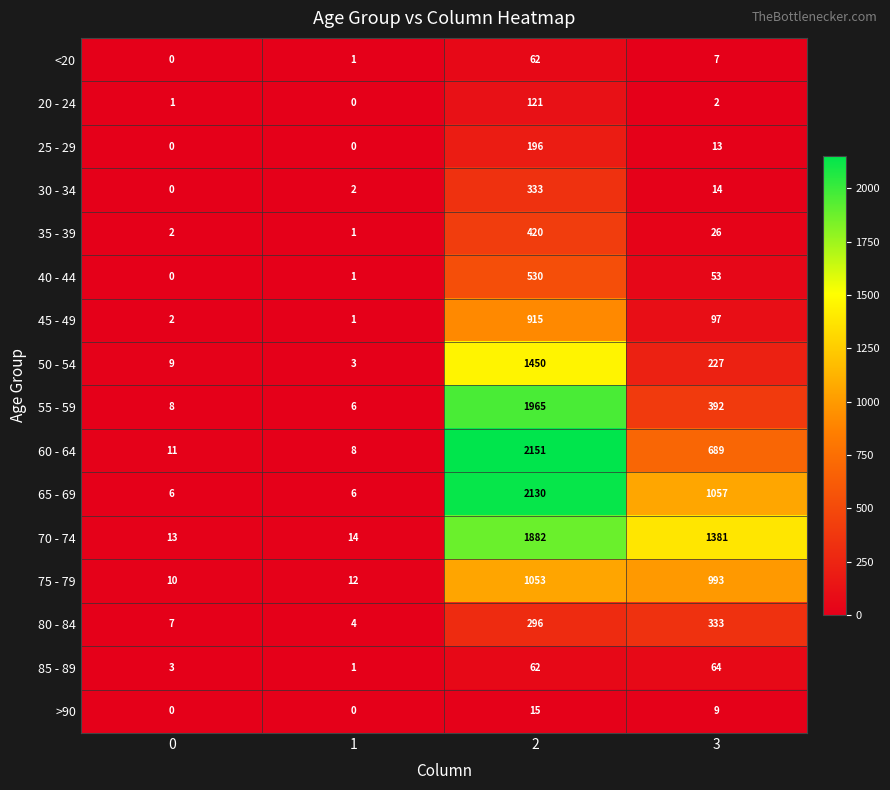

Count the number of data series in this chart.

16